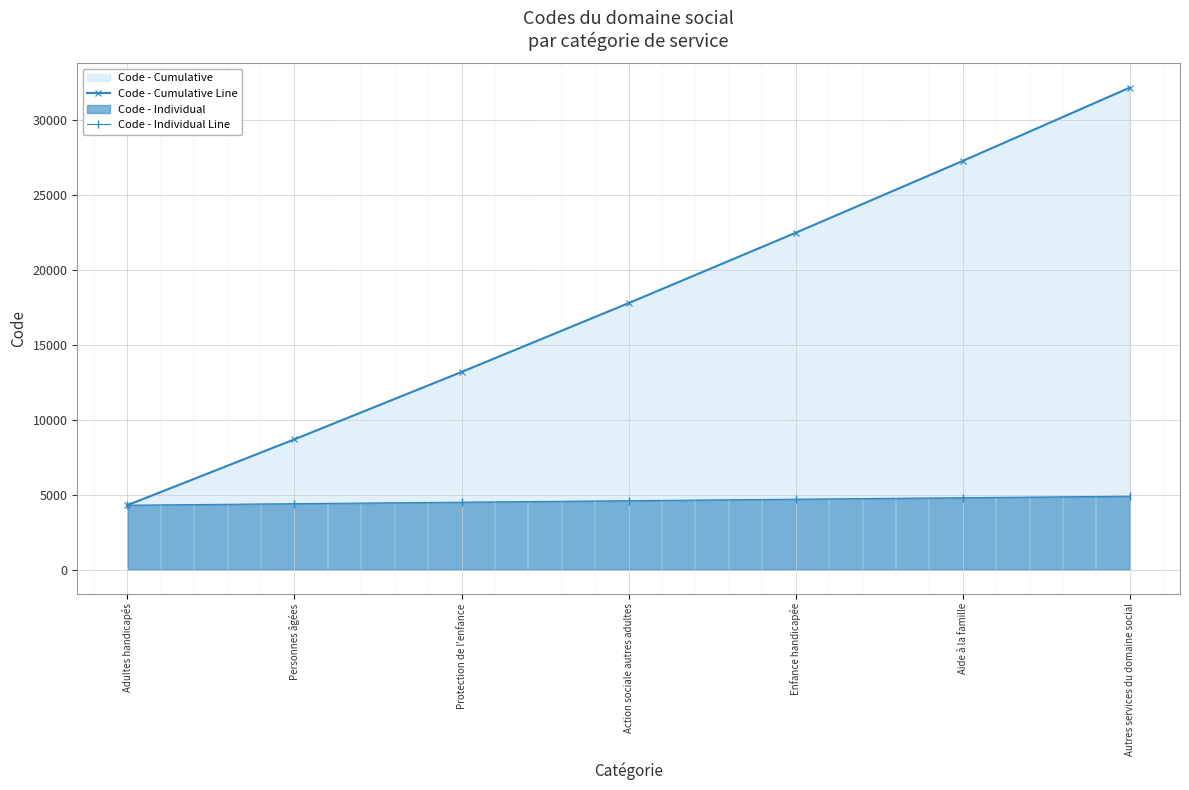

How many distinct data groups are displayed?

2